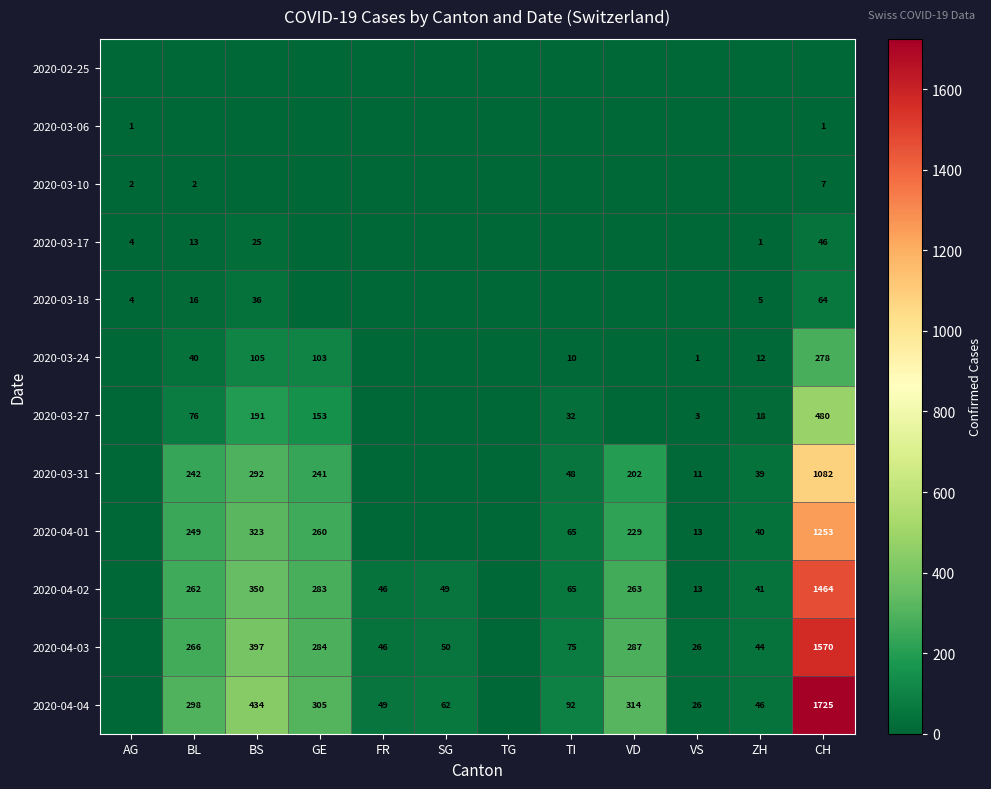

What is the sum of the 2020-04-02 values at VD and GE?

546